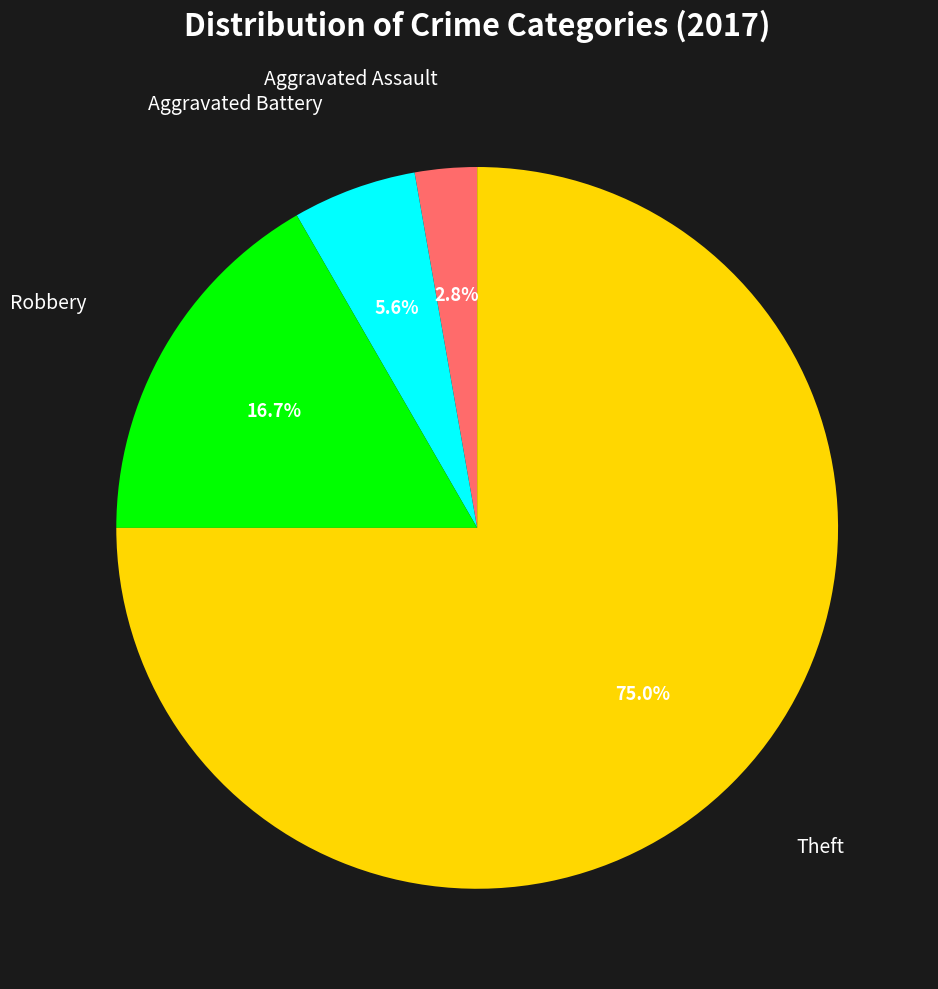

How many slices are in this pie chart?

4